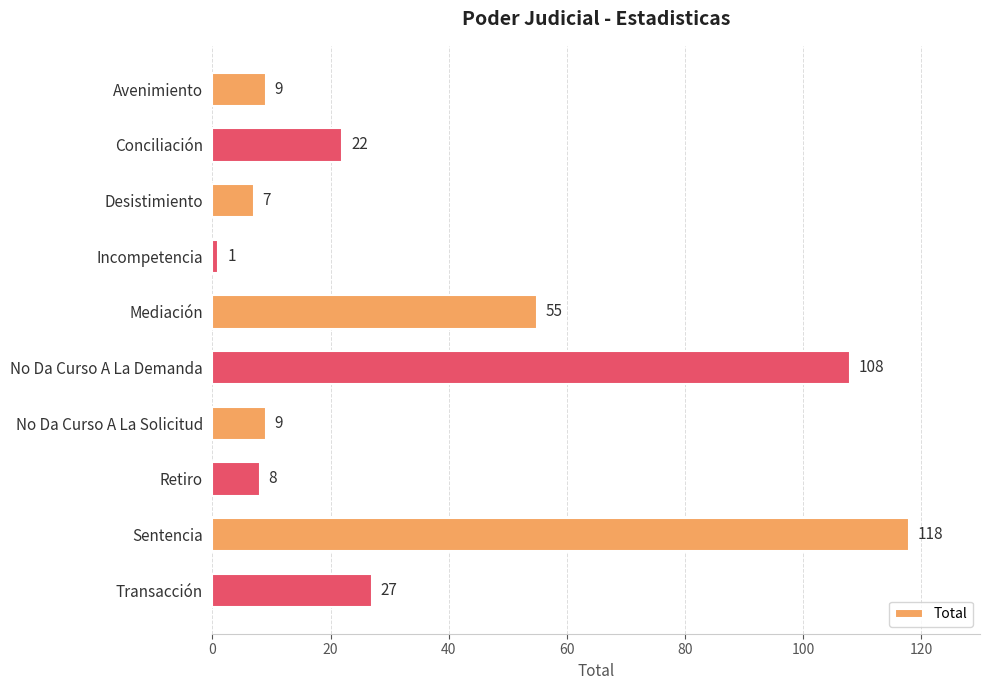

How many series are shown in this chart?

1